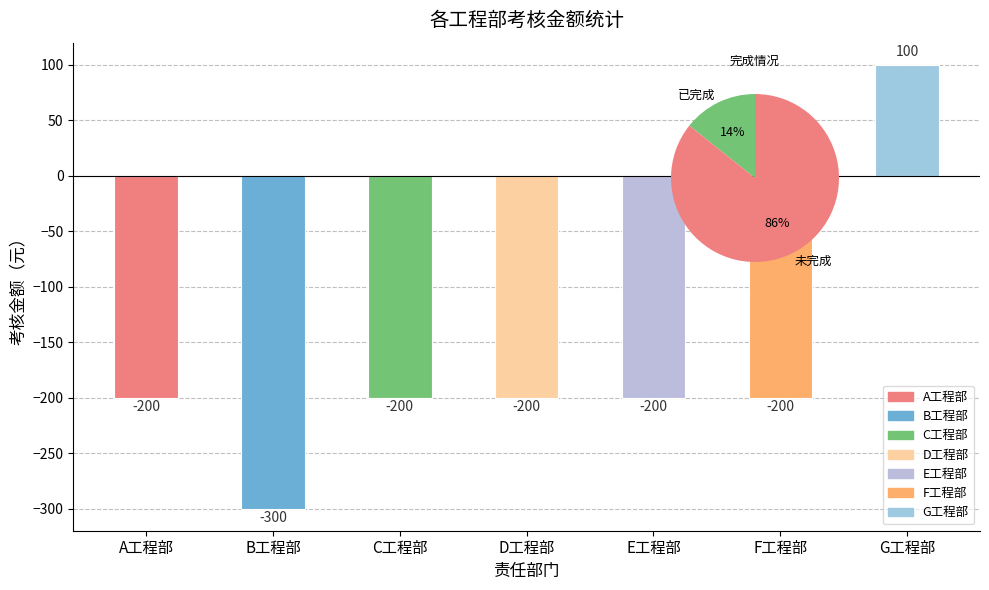

Rank the categories by value from highest to lowest.

G工程部, A工程部, C工程部, D工程部, E工程部, F工程部, B工程部